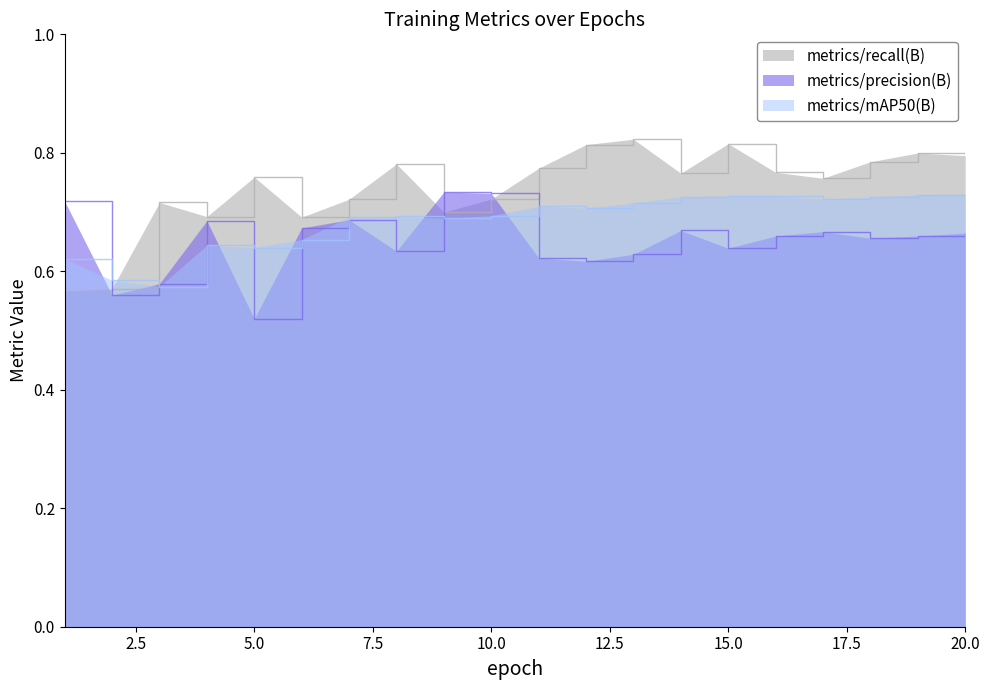

Does the chart display data point markers on the line(s)?

No